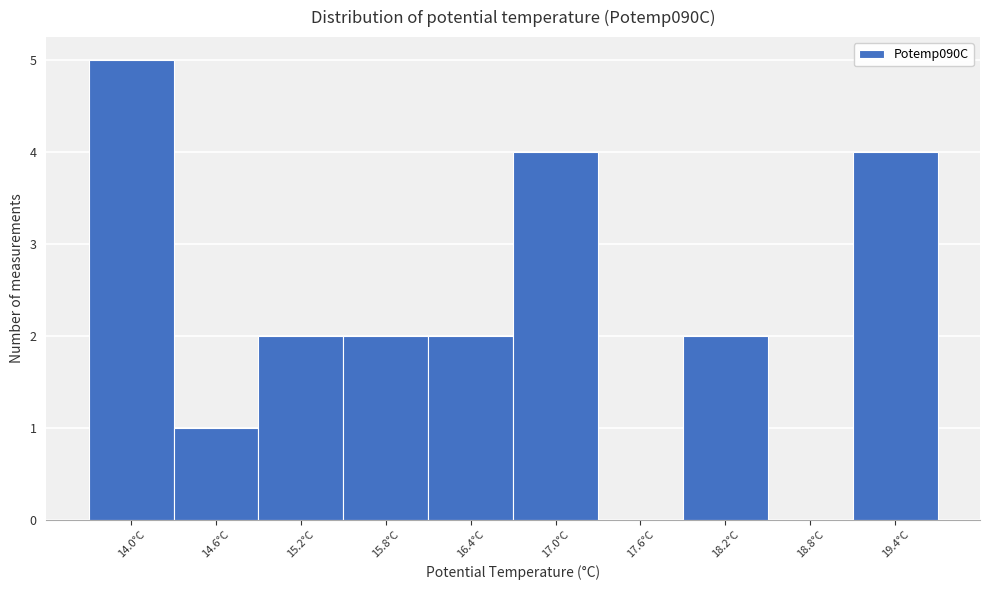

Reading right to left, transcribe all the data shown in this chart.

19.4°C=4	18.8°C=0	18.2°C=2	17.6°C=0	17.0°C=4	16.4°C=2	15.8°C=2	15.2°C=2	14.6°C=1	14.0°C=5